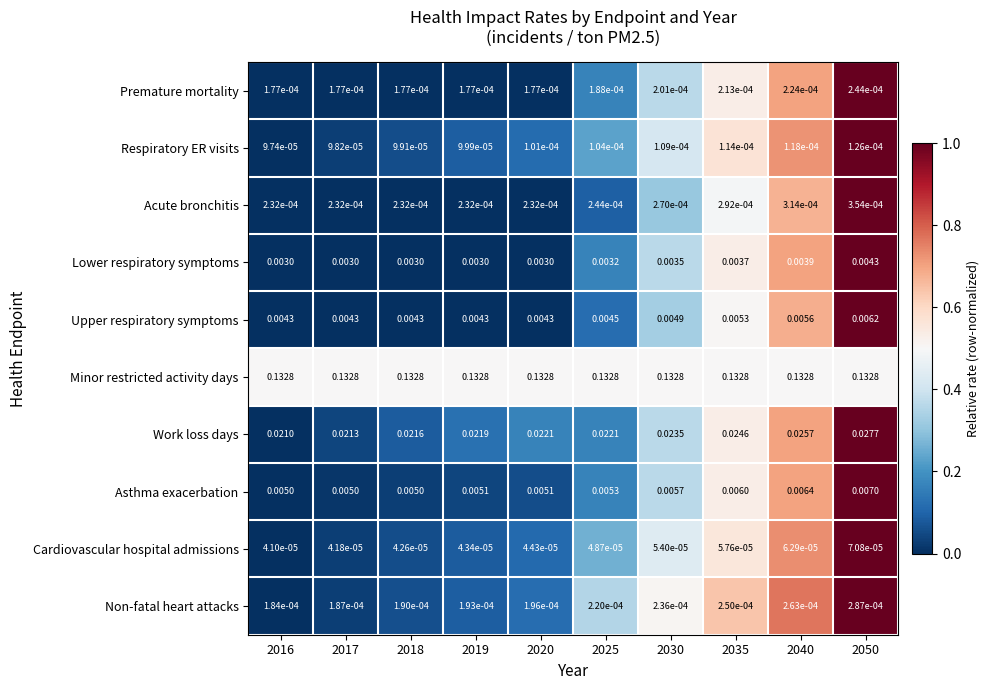

Which label corresponds to the smallest value in the chart?

2016